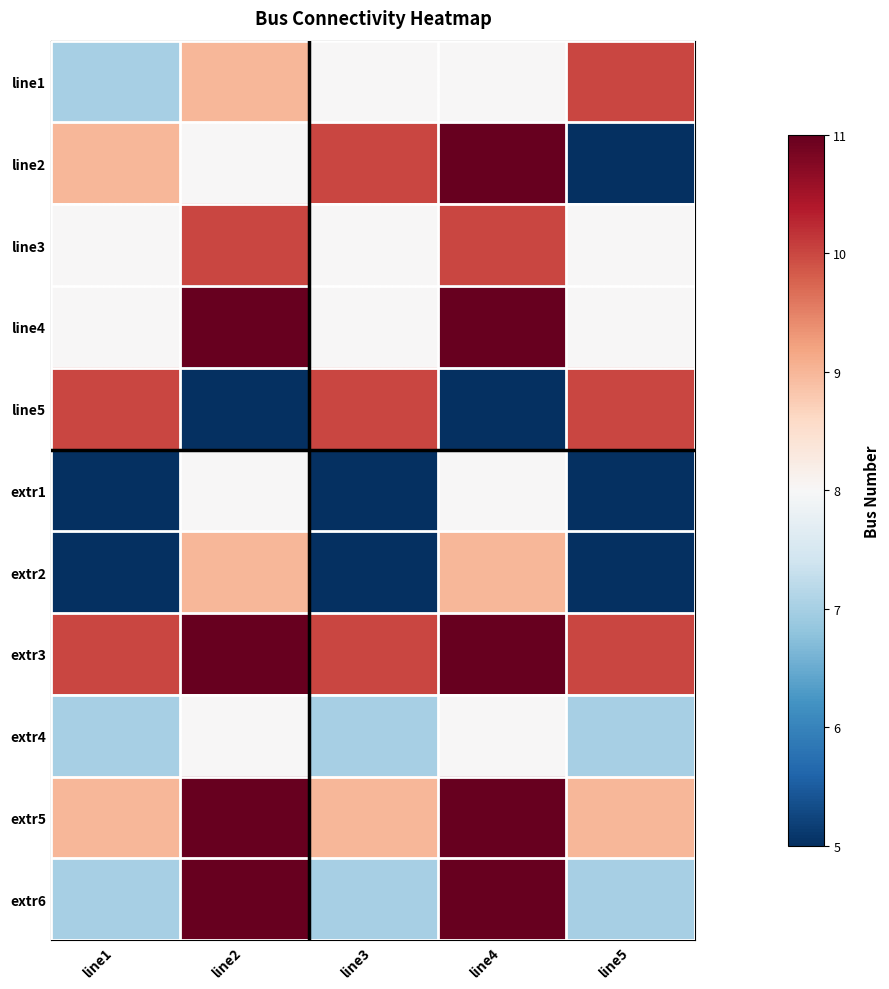

At which category does the chart reach its peak across all series?

line4